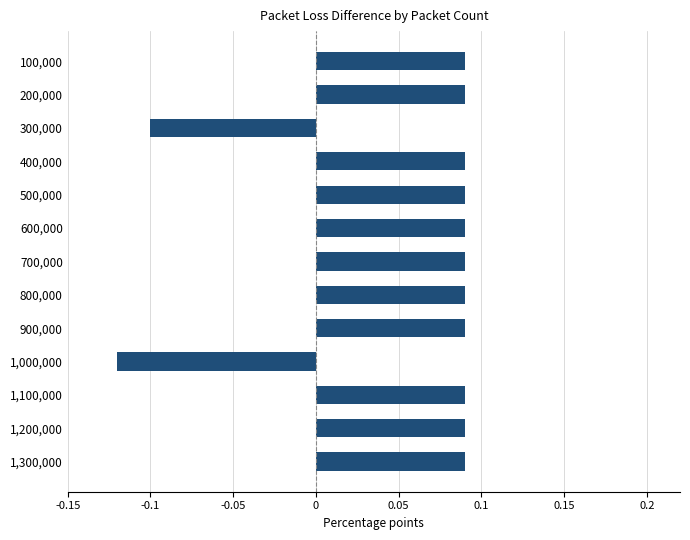

What position from the bottom is 1,300,000?

1